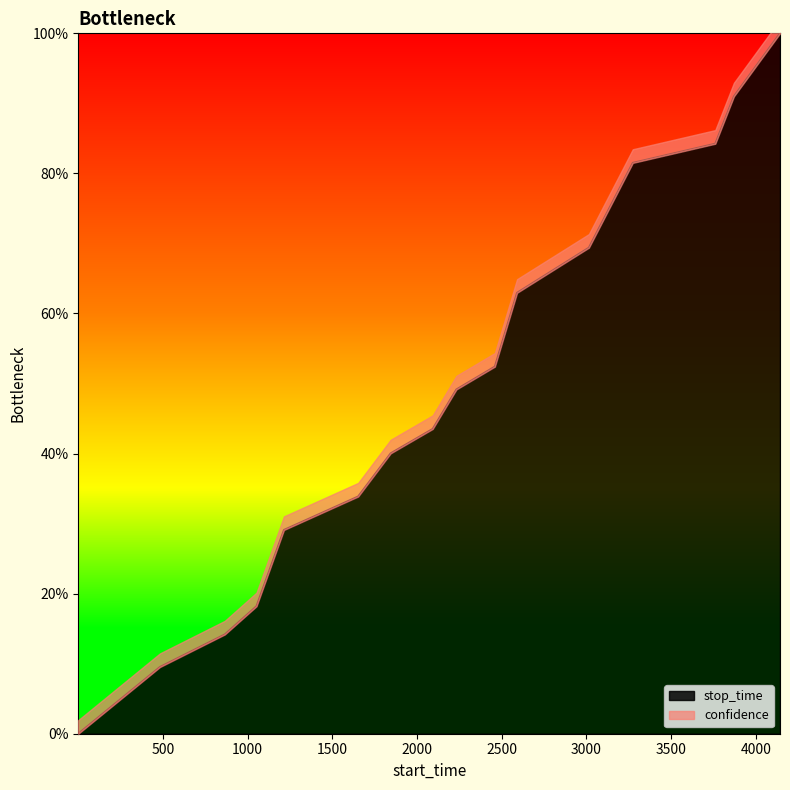

The value at 3871 is 0.9. True or false?

True